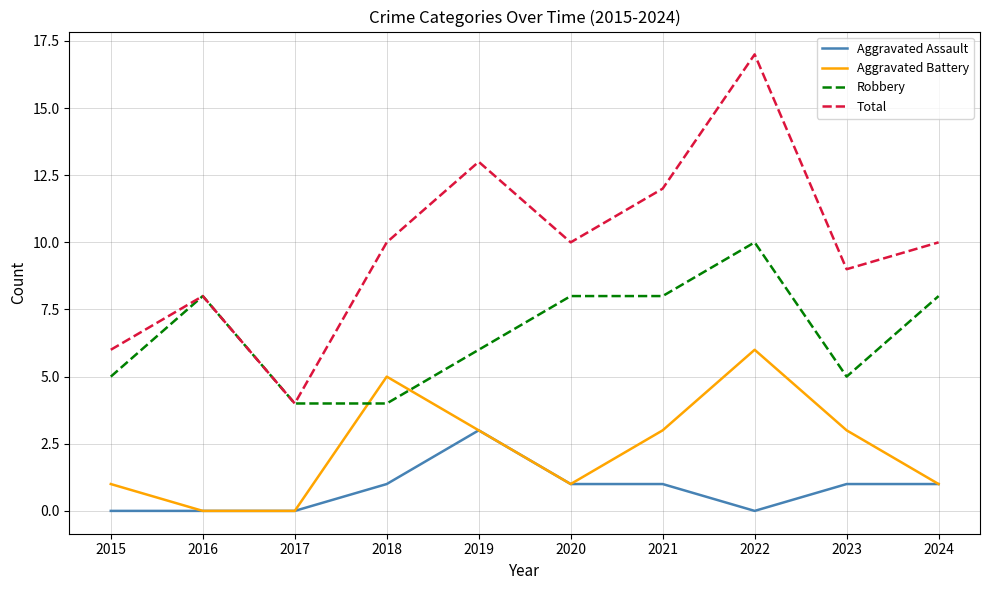

Reading left to right, transcribe all the data shown in this chart.

Aggravated Assault: 0	0	0	1	3	1	1	0	1	1
Aggravated Battery: 1	0	0	5	3	1	3	6	3	1
Robbery: 5	8	4	4	6	8	8	10	5	8
Total: 6	8	4	10	13	10	12	17	9	10